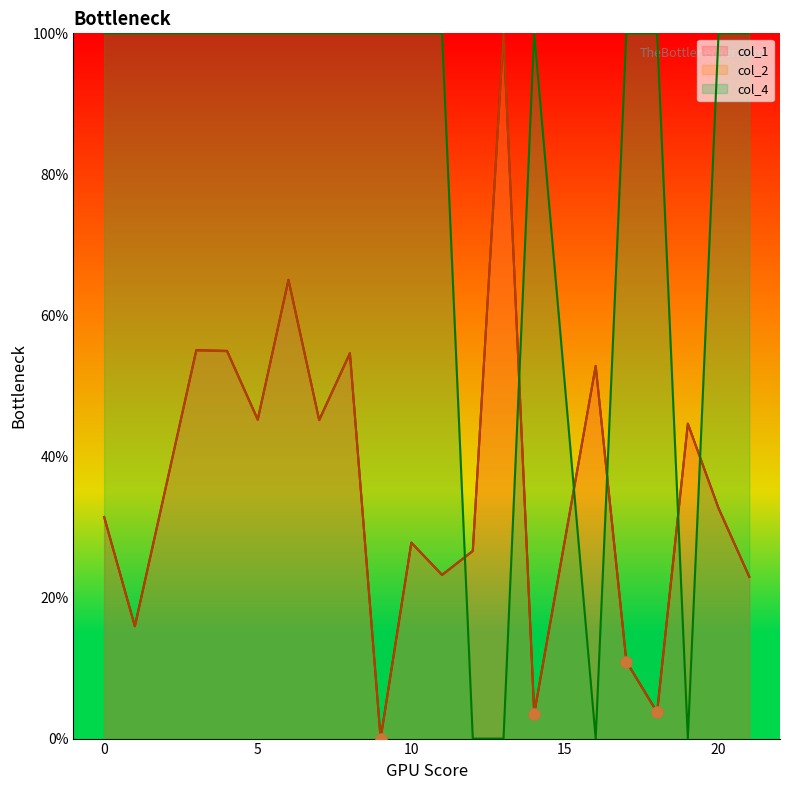

Which series contains the highest Y value?

col_1